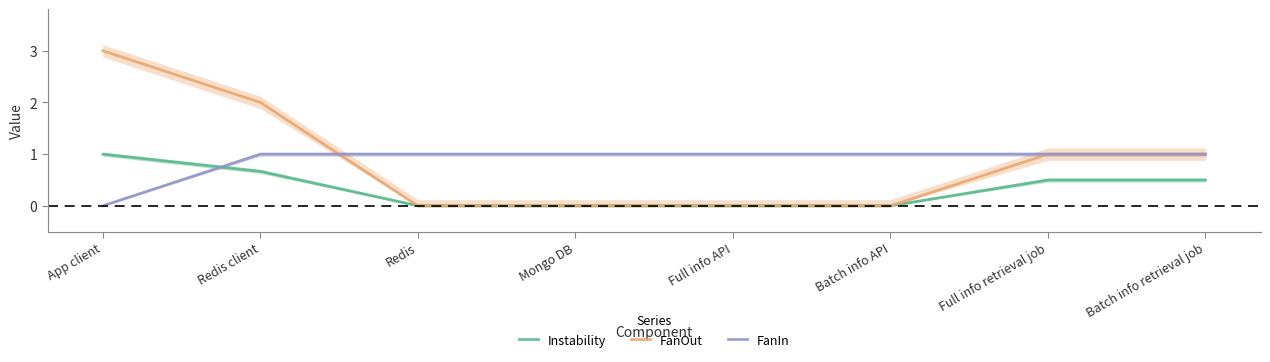

Rank the series at Mongo DB from lowest to highest value.

Instability, FanOut, FanIn